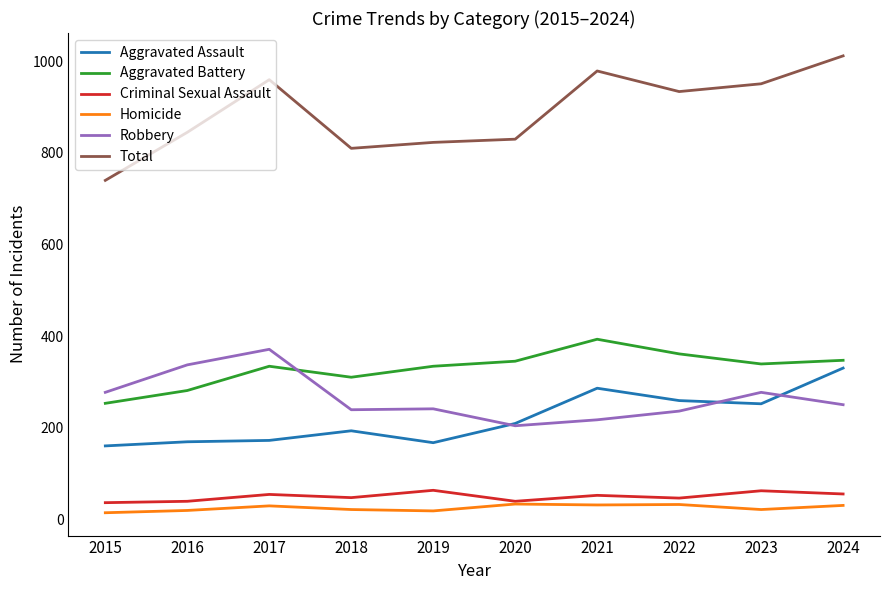

The Aggravated Battery series shows 361 at 2022. True or false?

True